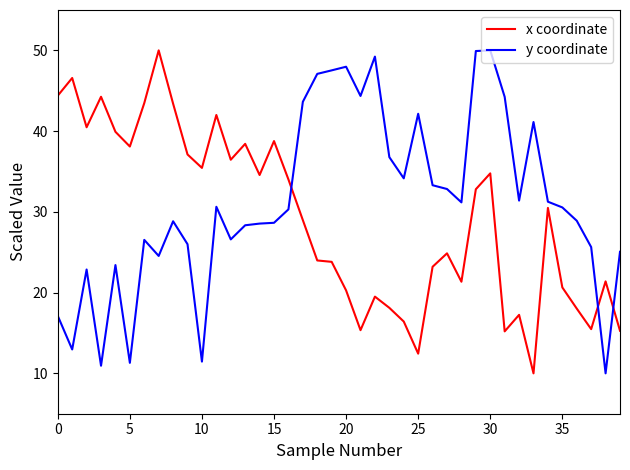

Which series has the largest total across all categories?

y coordinate